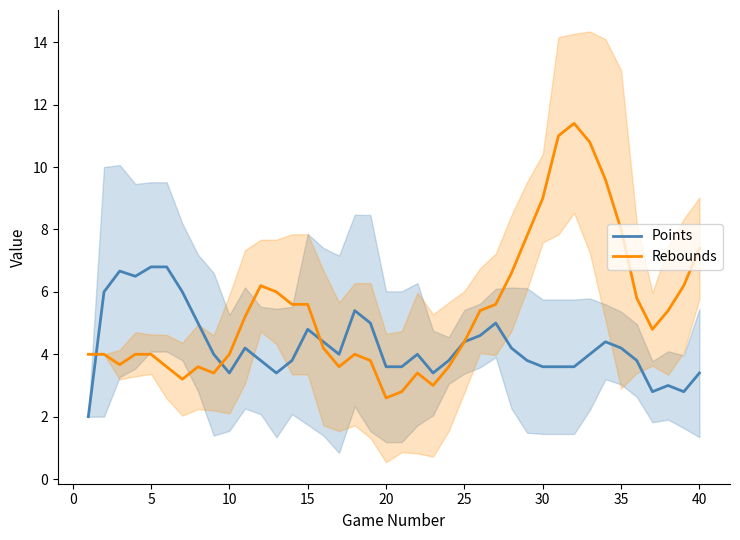

Is it true that Points equals 6.8 at 5?

True